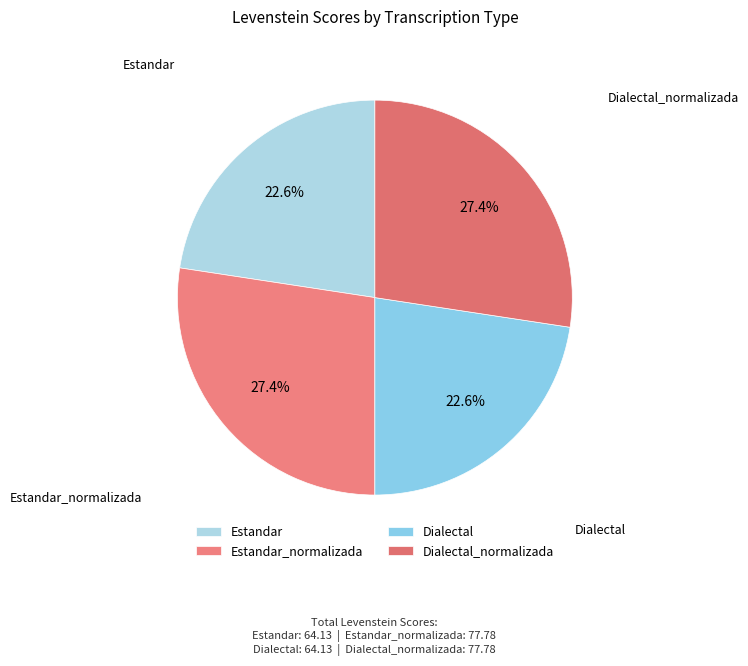

What percentage is the Dialectal slice, to the nearest percent?

23%